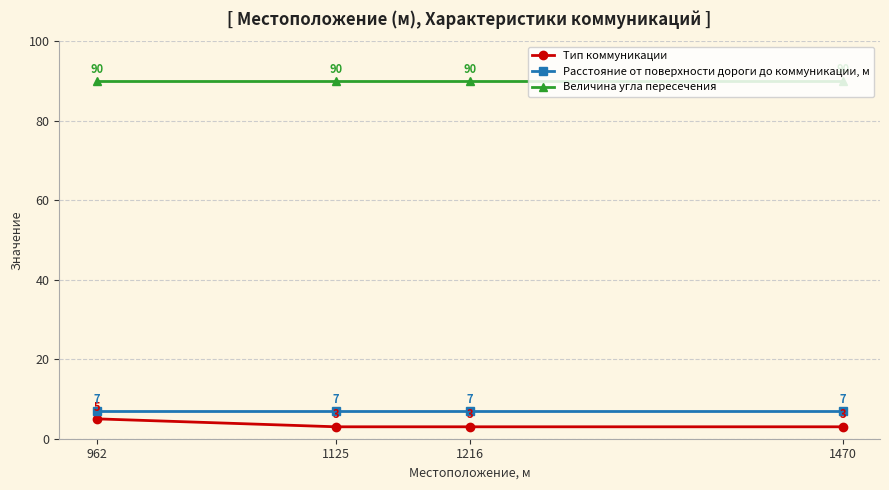

Rank the series at 1216 from lowest to highest value.

Тип коммуникации, Расстояние от поверхности дороги до коммуникации, м, Величина угла пересечения